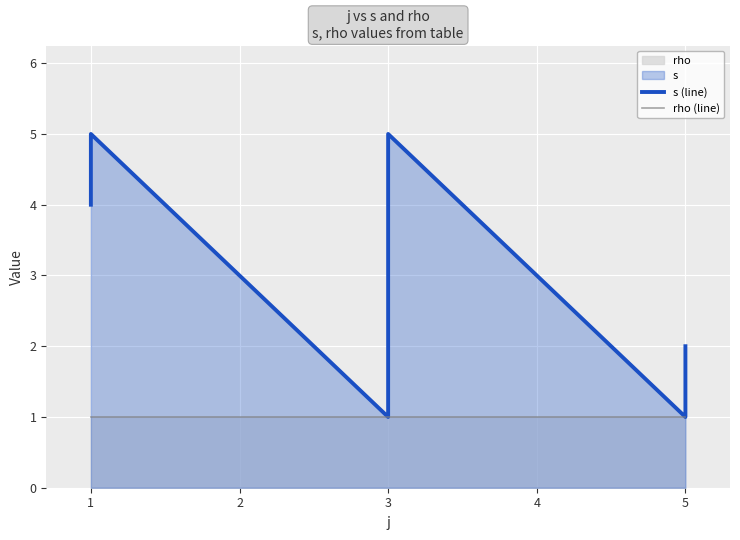

What is the smallest value displayed?

1